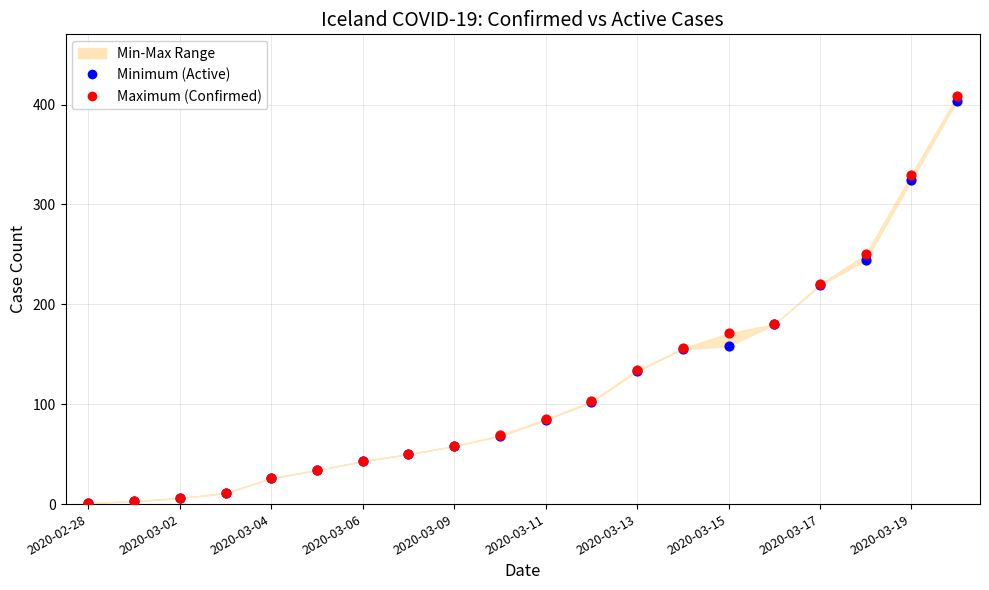

Which series contains the highest Y value?

Maximum (Confirmed)